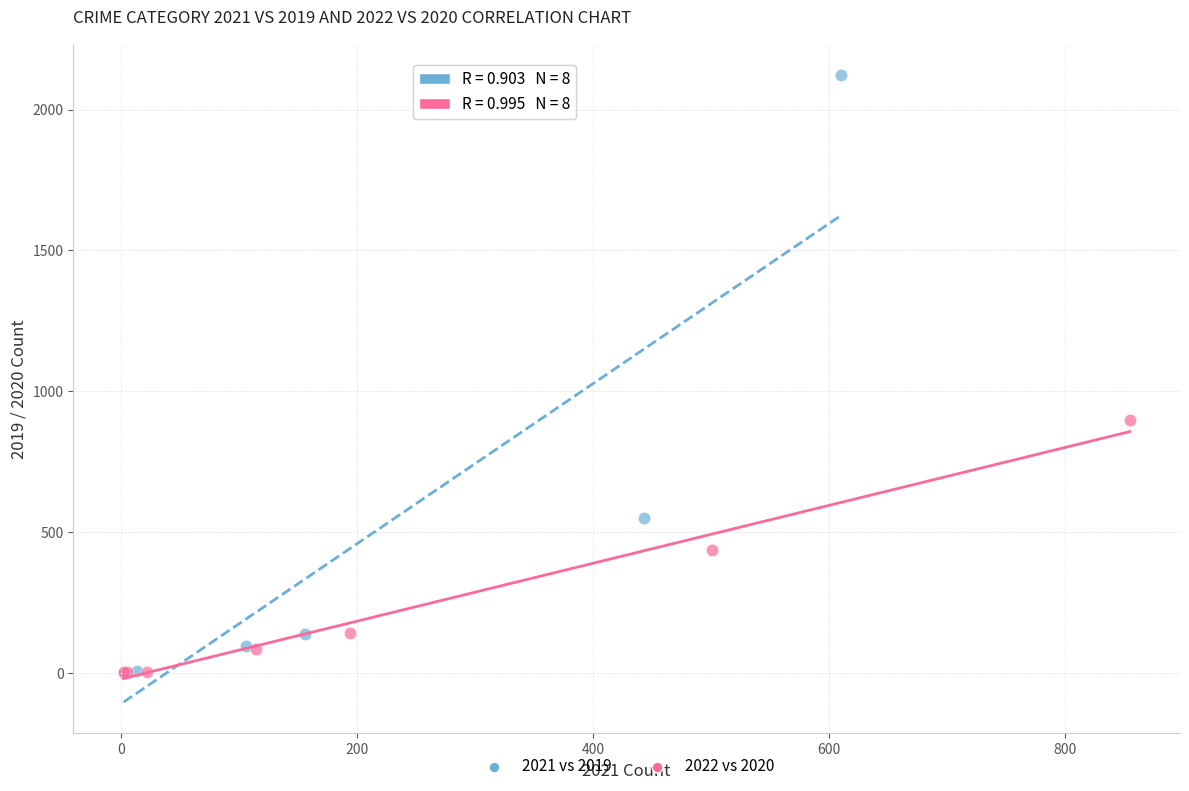

What are all the series names shown in the legend?

2021 vs 2019, 2022 vs 2020